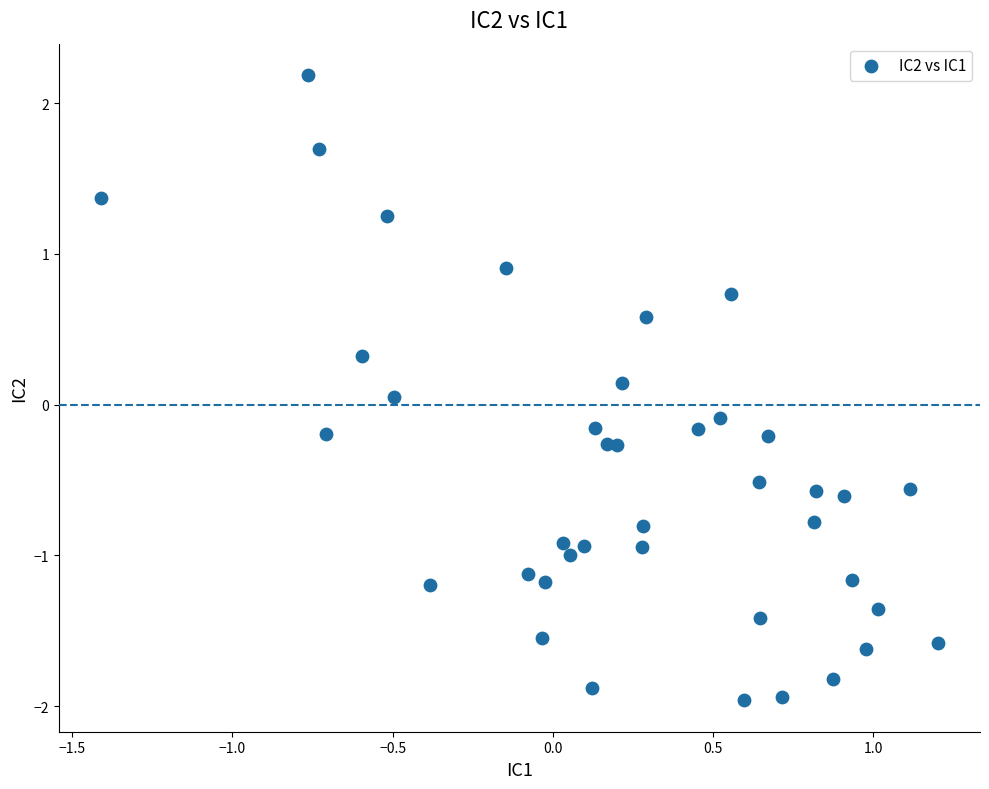

What is the range of X values (max minus min)?

2.6